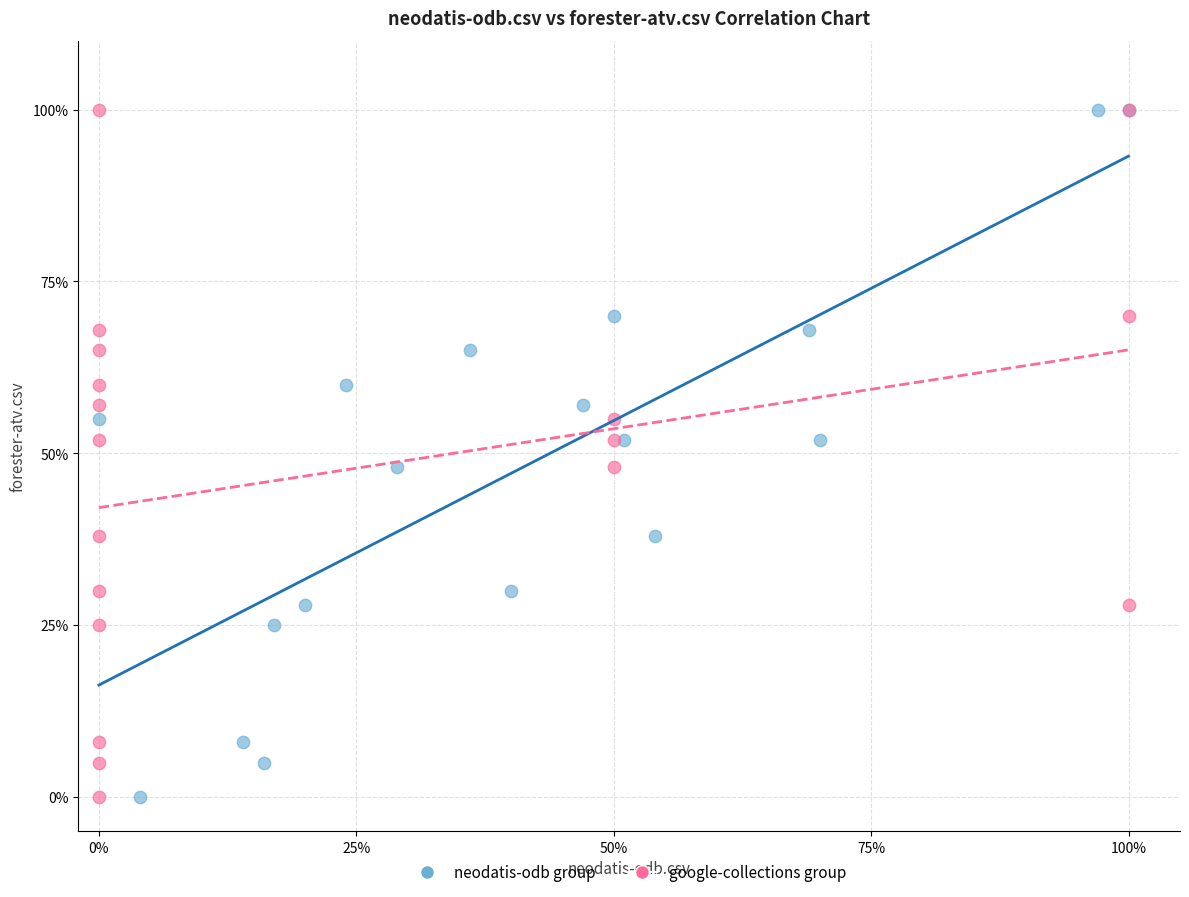

What are all the series names shown in the legend?

neodatis-odb group, google-collections group